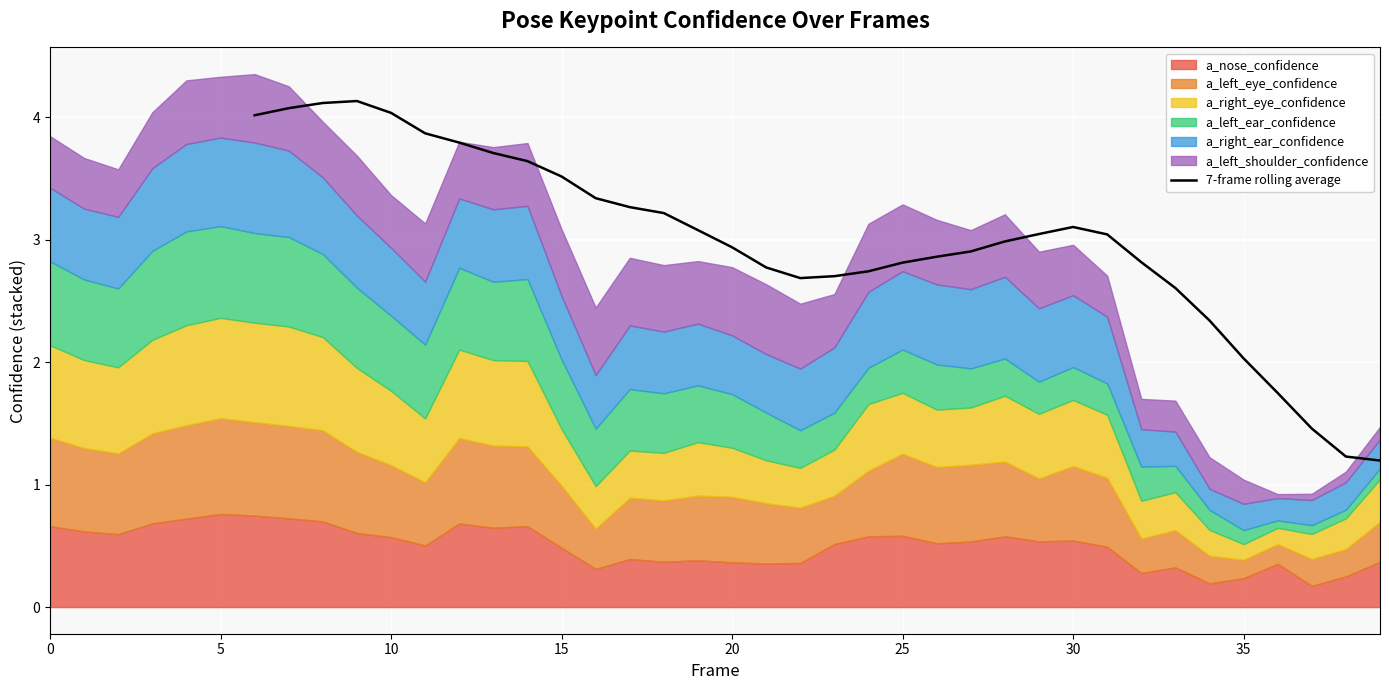

How many data points are above 3?

17